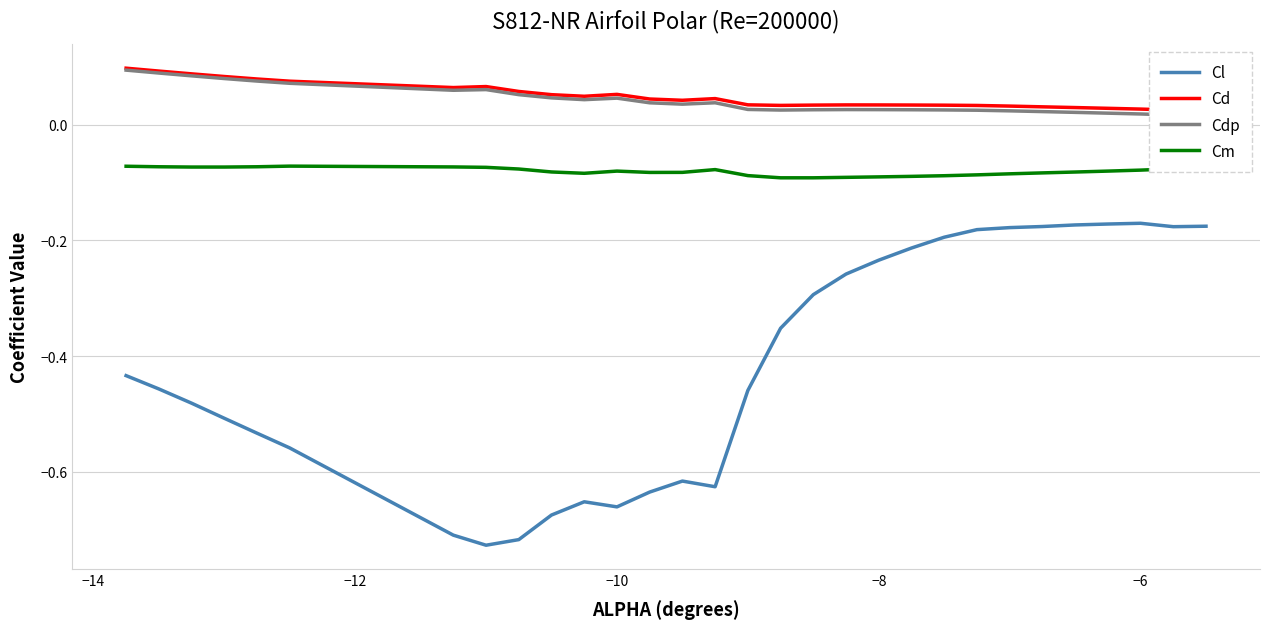

True or false: Cl and Cm cross at least once.

False